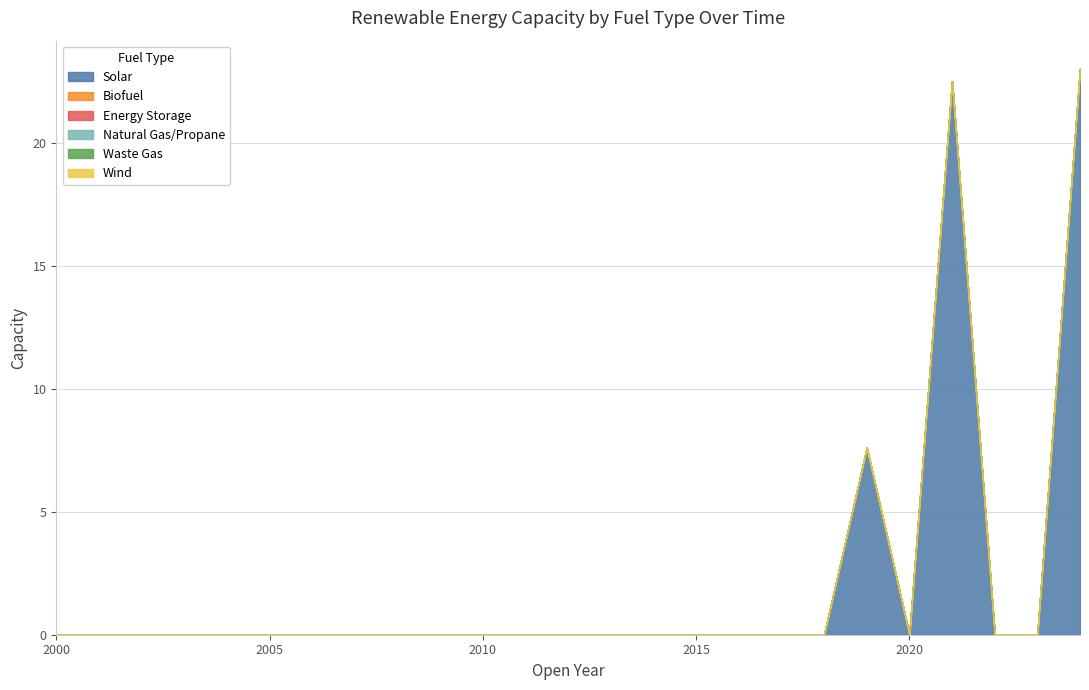

Which series has the widest spread of values?

Solar